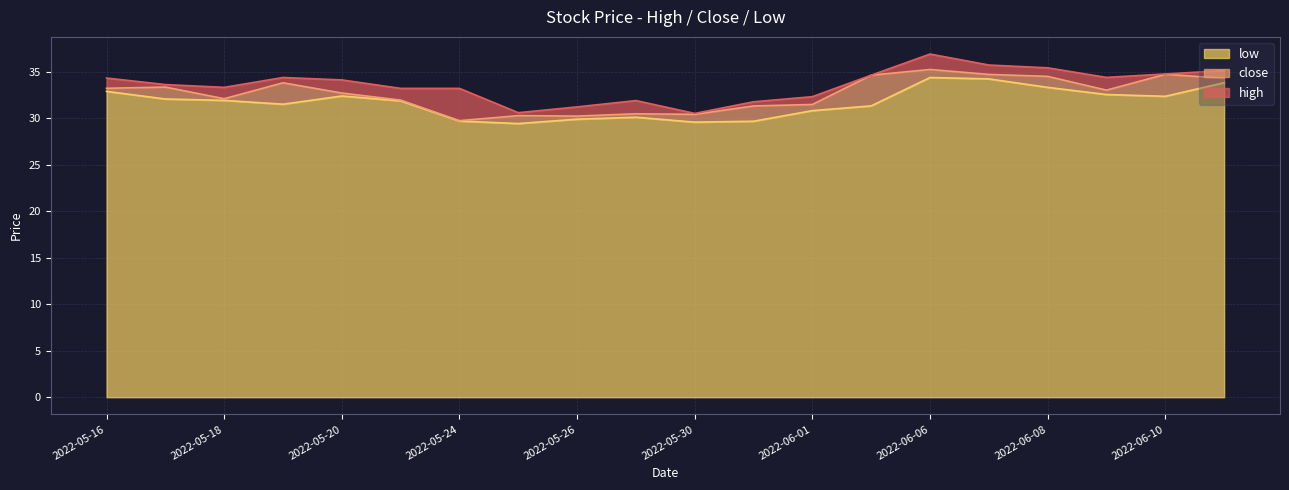

What is the difference between the second highest and minimum values in the high series?

5.2